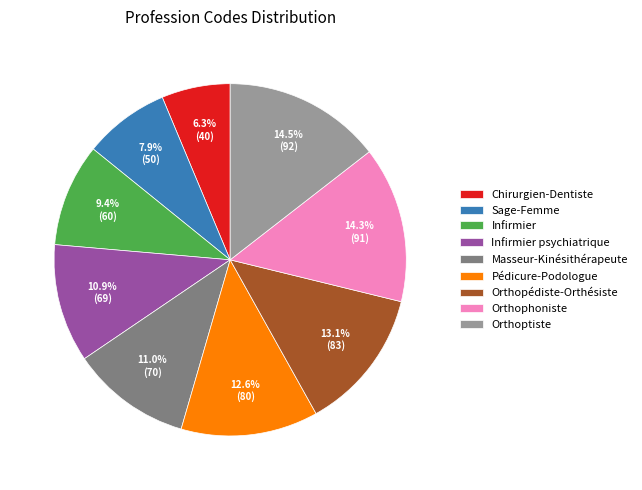

Which slice is the smallest?

Chirurgien-Dentiste